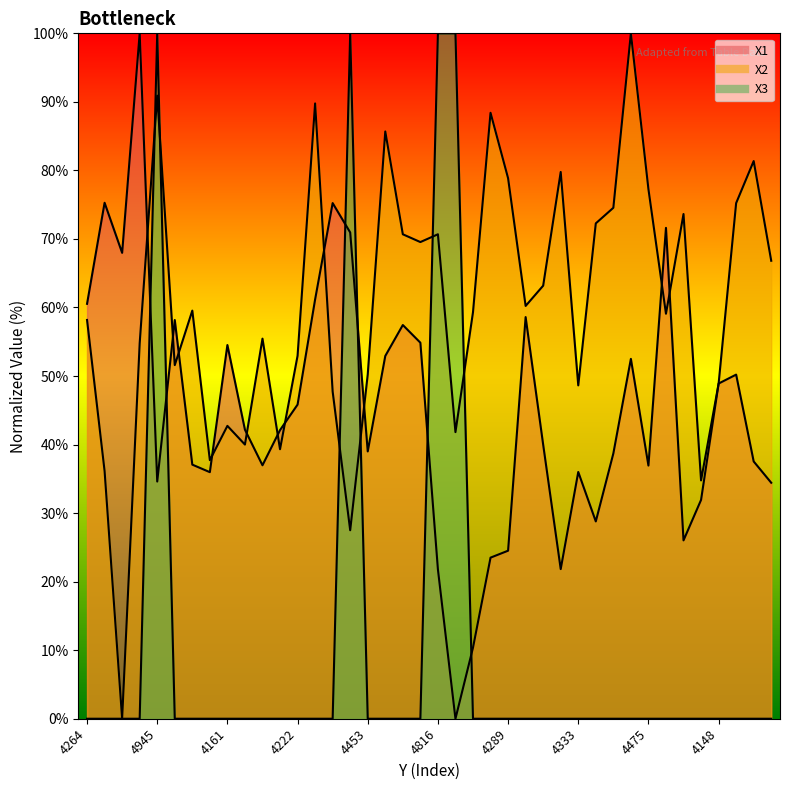

What is the value of the X1 point at the 33rd from the left?

36.9